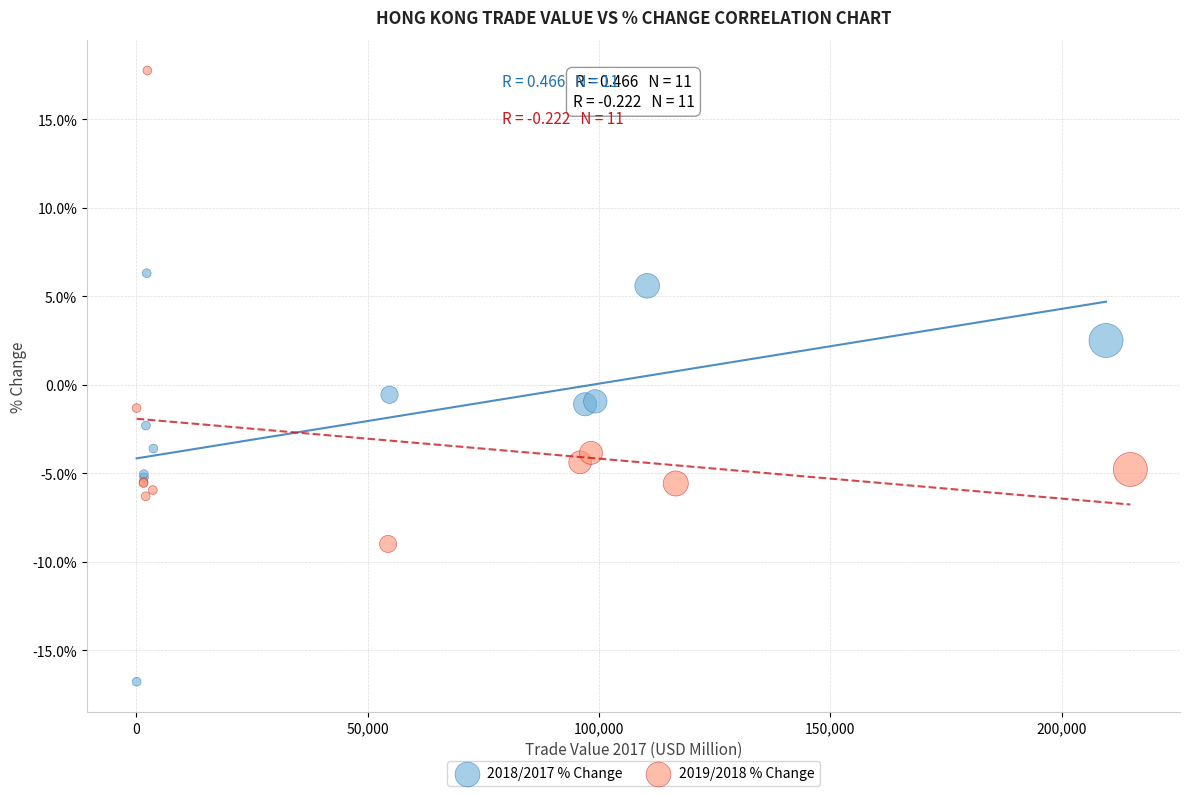

Which series contains the highest Y value?

2019/2018 % Change